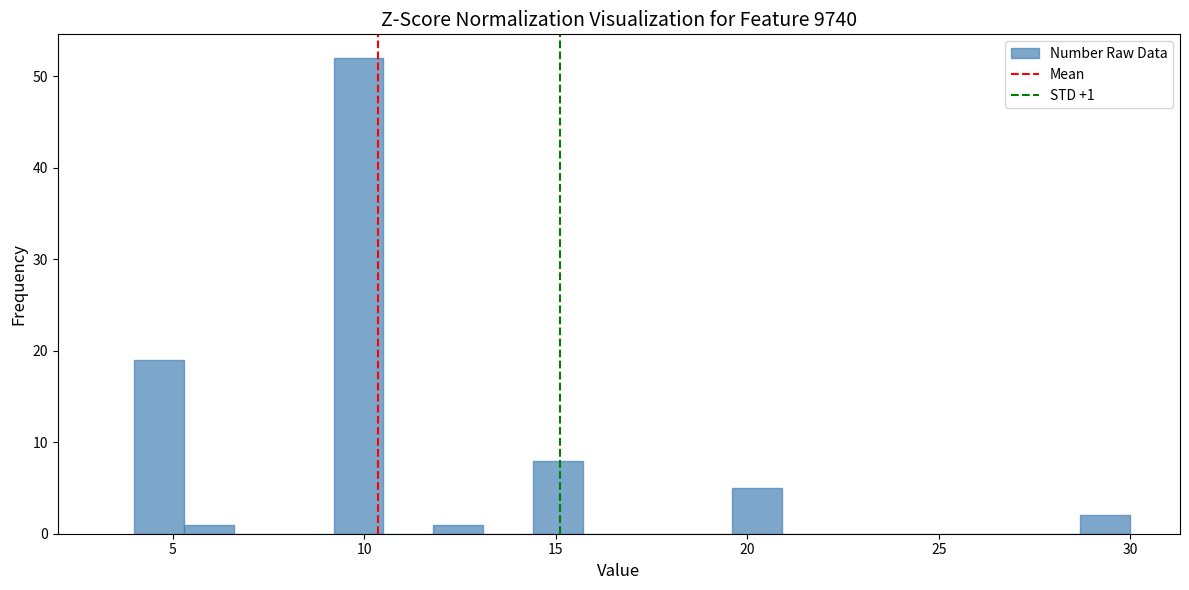

Read against the x-axis, roughly where is the centre of the tallest bar?

10.0